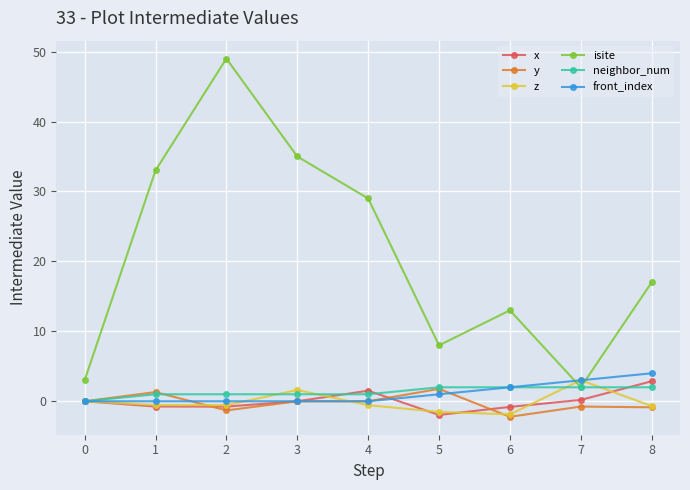

How many lines are shown in the chart?

6